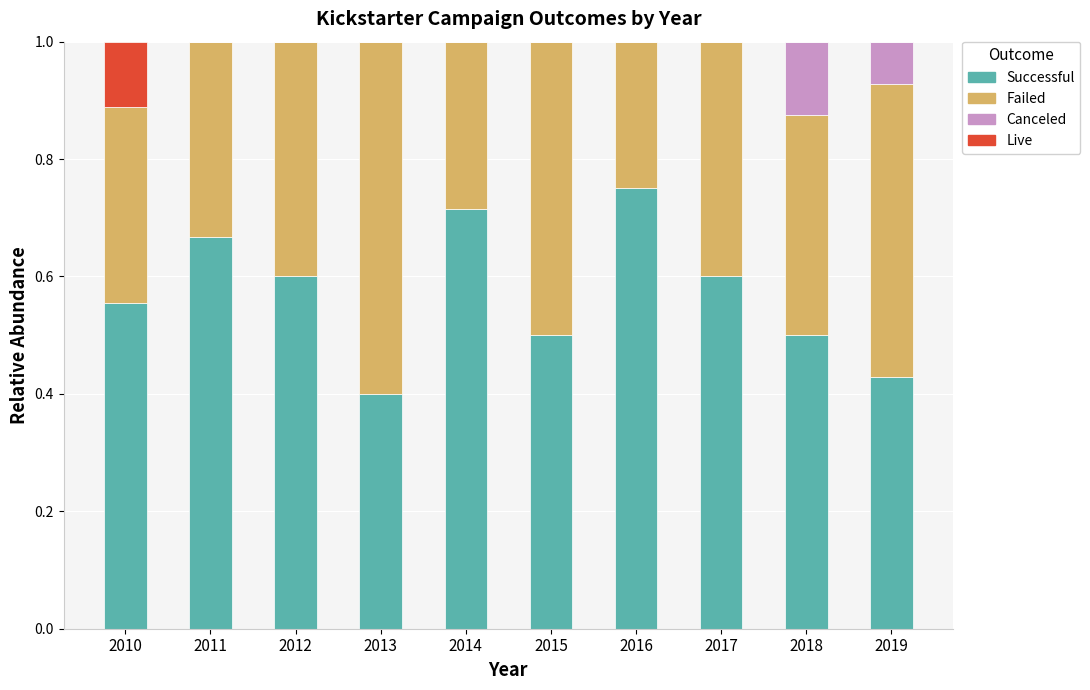

What is the total value across all series at 2018?

1.0